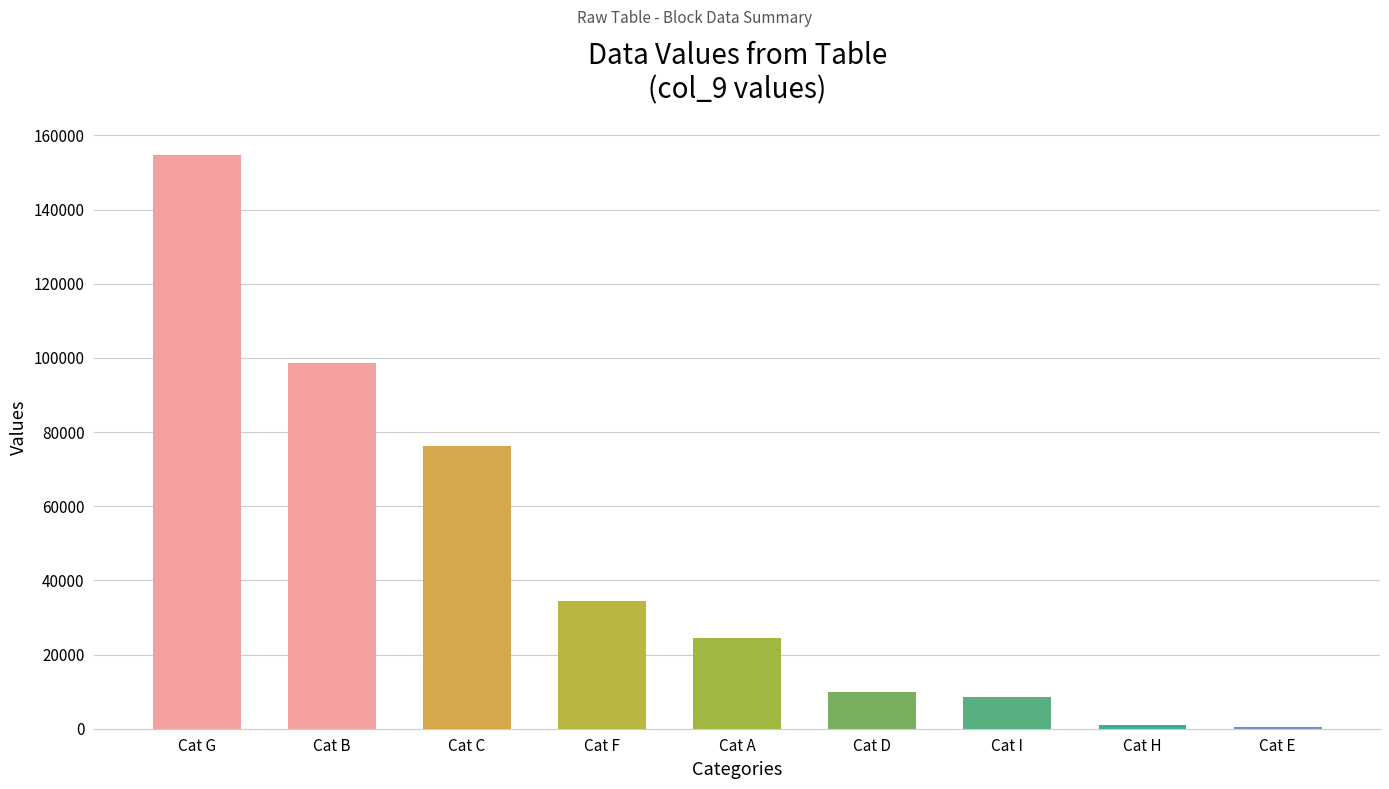

True or false: the data shows 15180 at Cat I.

False